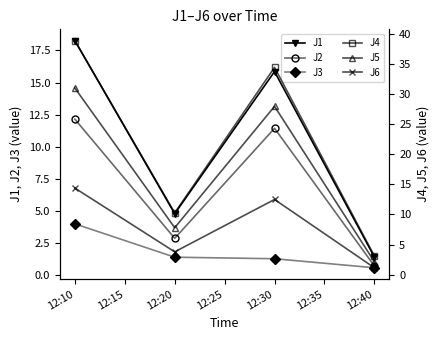

What are all the series names shown in the legend?

J1, J2, J3, J4, J5, J6